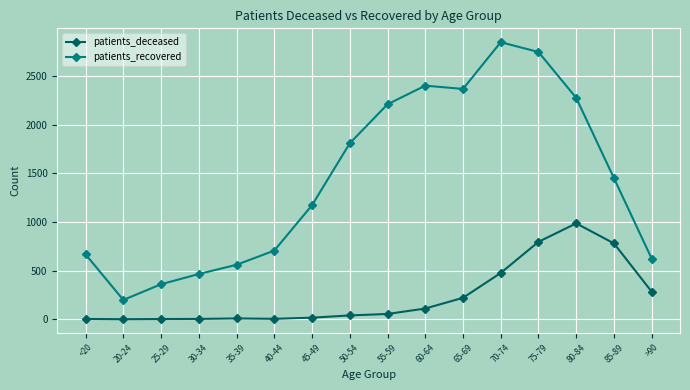

True or false: patients_recovered and patients_deceased intersect in this chart.

False